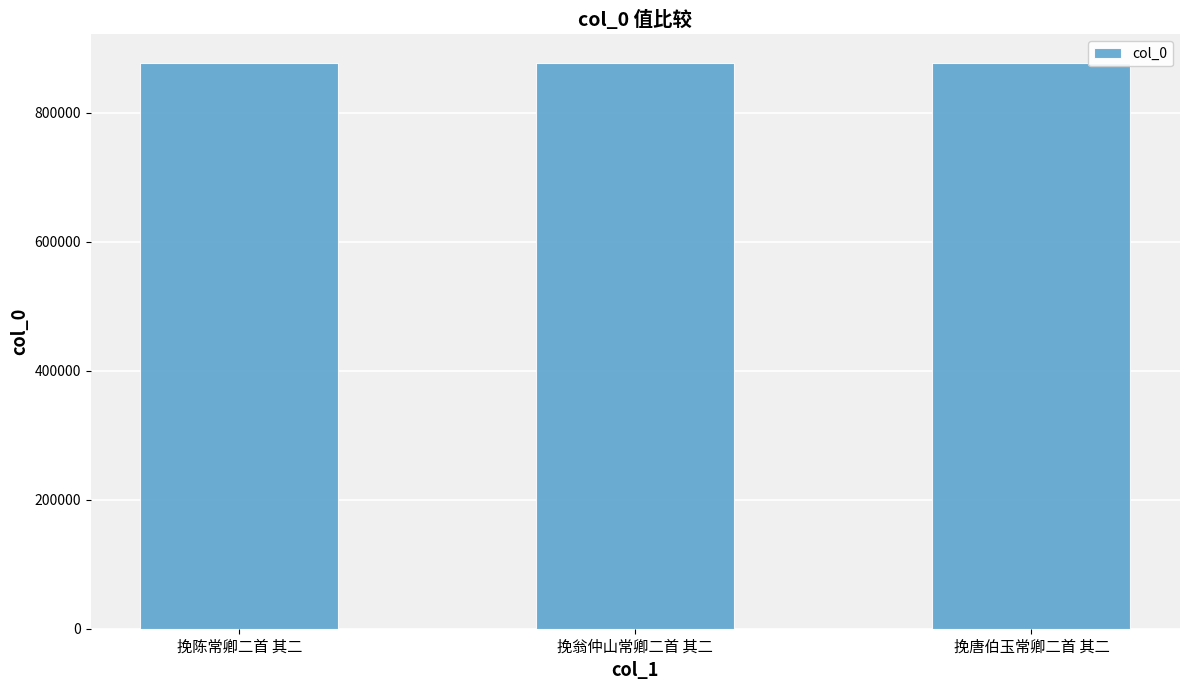

What value does the data have at 挽唐伯玉常卿二首 其二?

877566